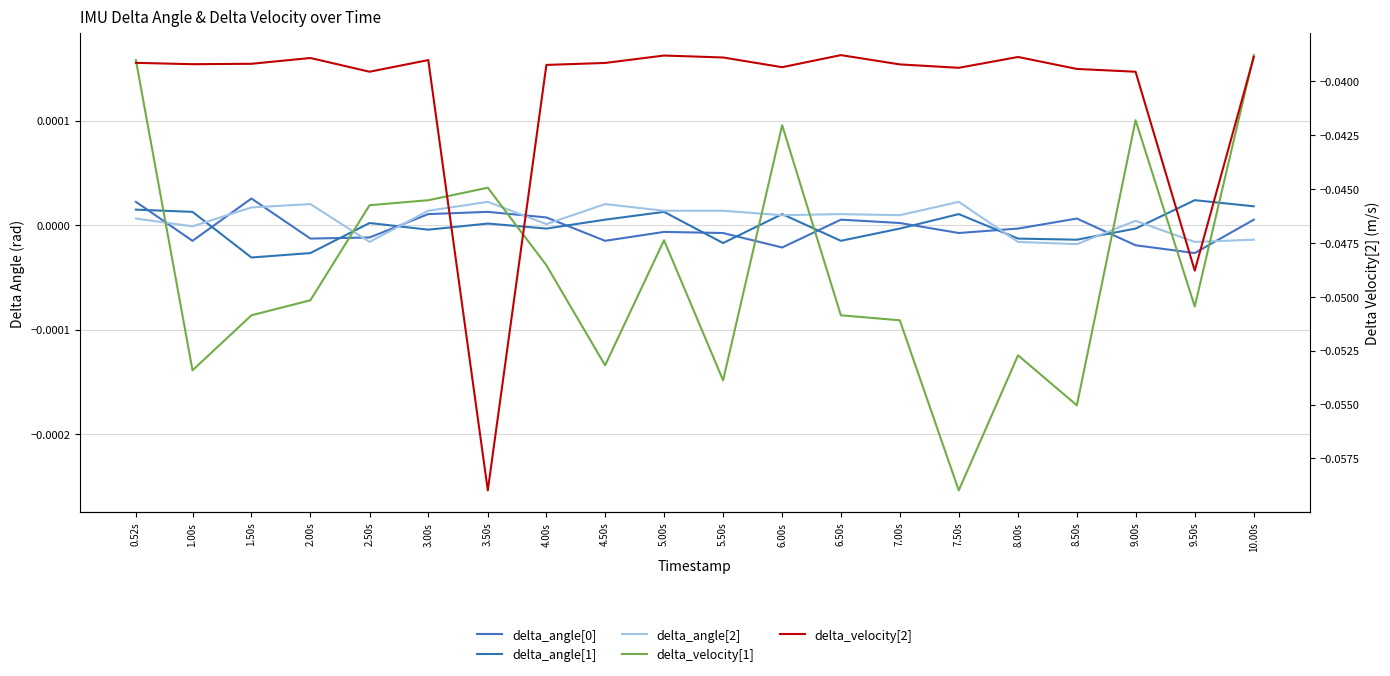

How many intersections are there between delta_angle[0] and delta_angle[2]?

10